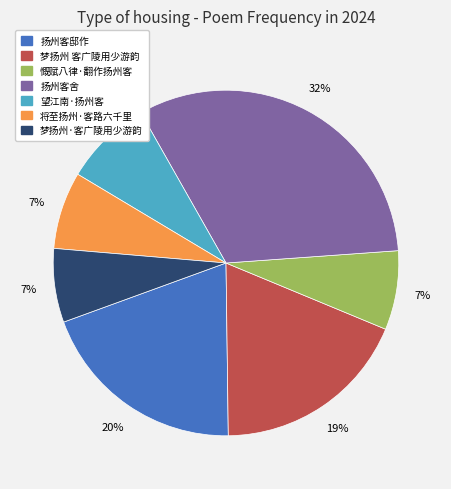

The 望江南·扬州客 slice represents 8% of the pie. True or false?

True